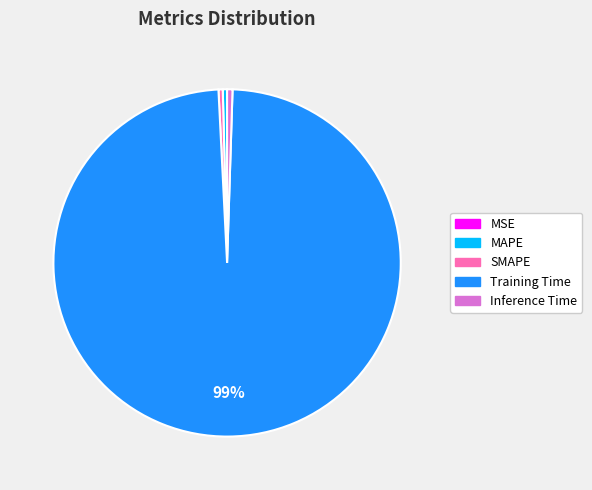

Is Training Time the majority of the pie?

Yes